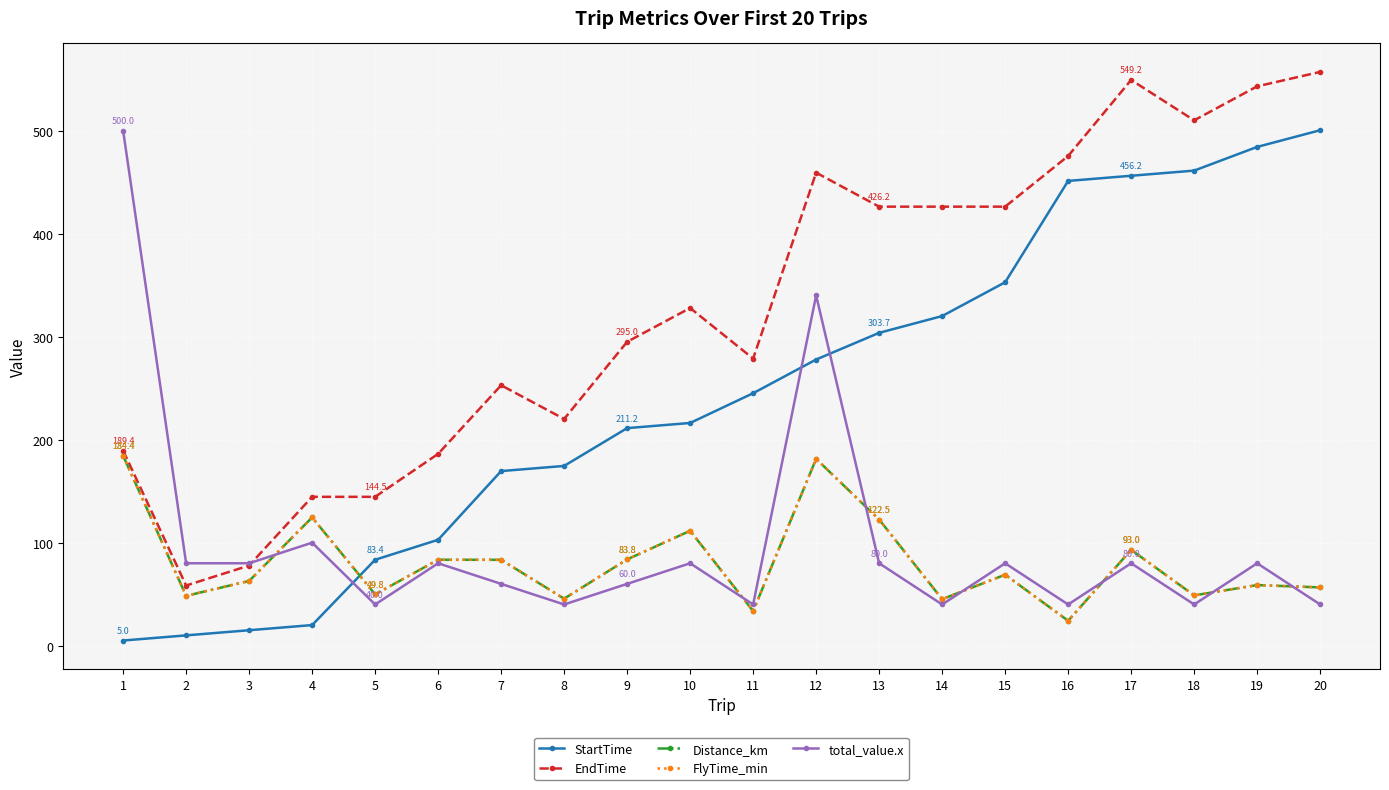

What is the total value across all series at 2?

245.1